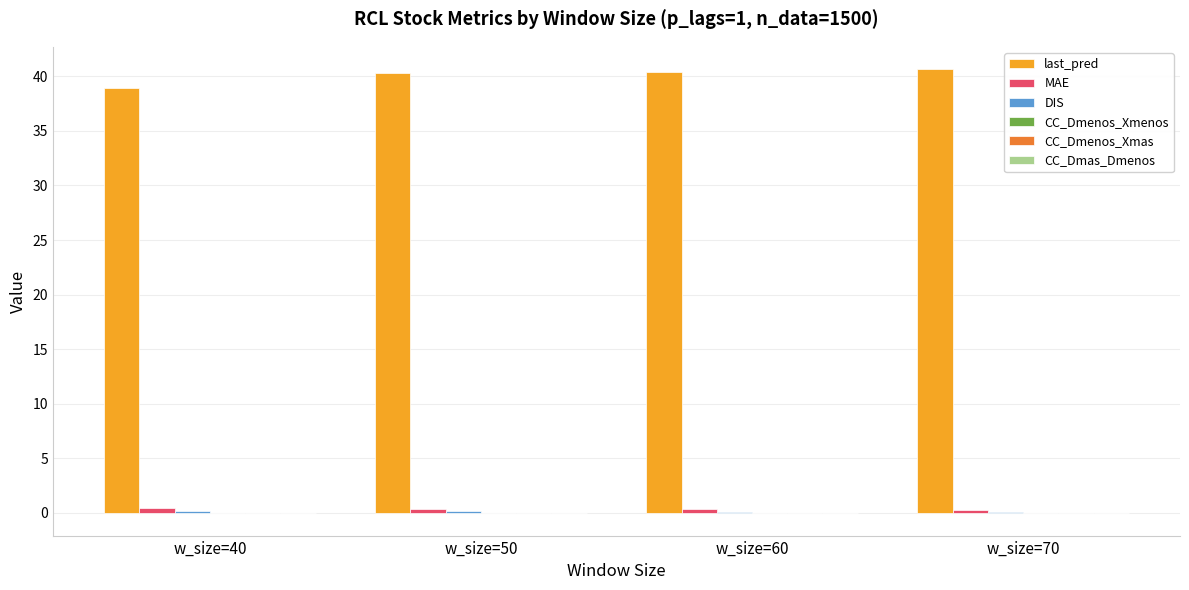

Is it true that last_pred equals 40.3 at w_size=50?

True